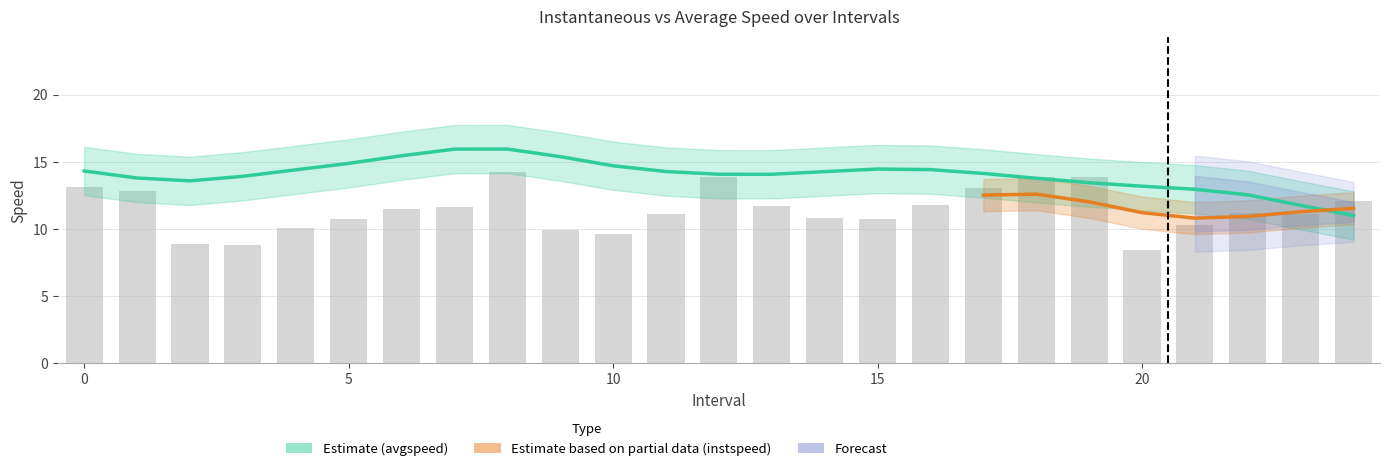

Rank the categories by value from highest to lowest.

8.0, 12.0, 18.0, 19.0, 0.0, 17.0, 1.0, 24.0, 16.0, 13.0, 7.0, 6.0, 22.0, 11.0, 23.0, 14.0, 5.0, 15.0, 21.0, 4.0, 9.0, 10.0, 2.0, 3.0, 20.0